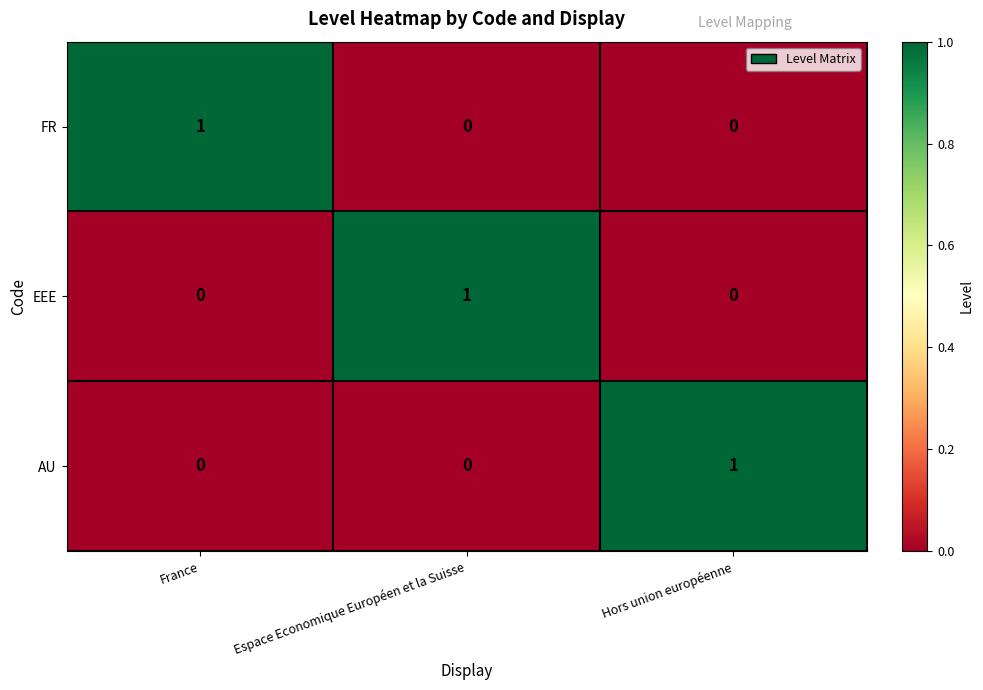

Count the EEE values in the range 0 to 1.

3